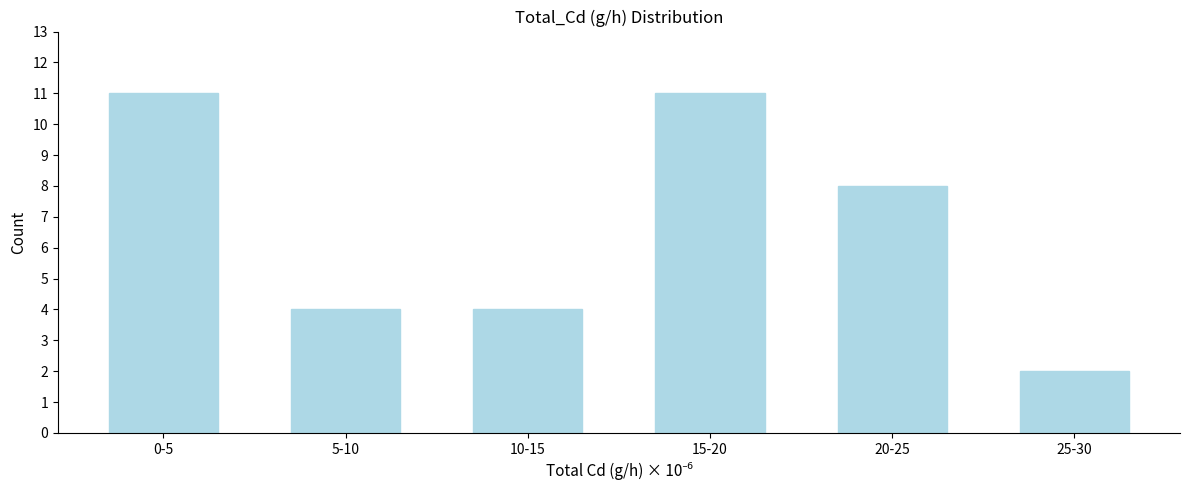

Reading left to right, what are all the values shown in this chart?

0-5=11	5-10=4	10-15=4	15-20=11	20-25=8	25-30=2